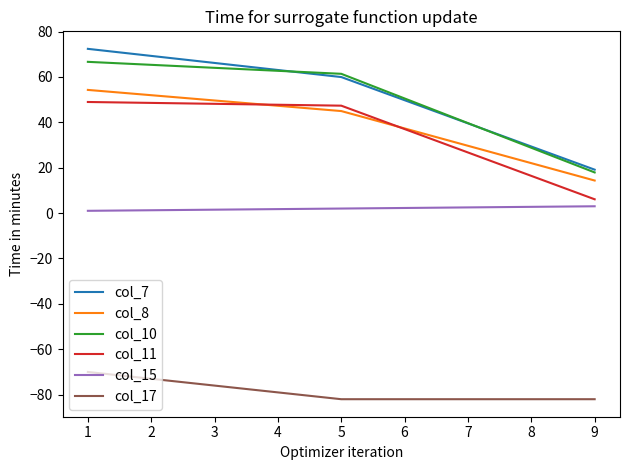

What is the greatest value displayed?

72.4